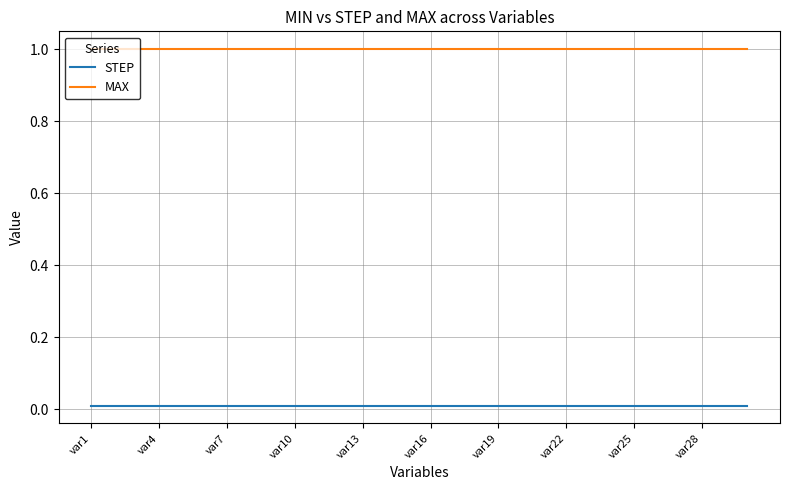

List the series in order of their peak value, highest first.

MAX, STEP